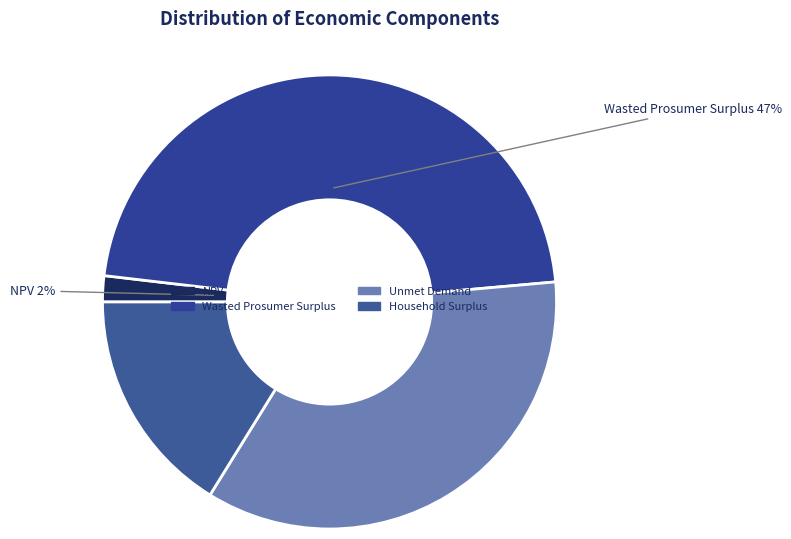

What is the ratio of the value at NPV to the value at Unmet Demand?

0.1